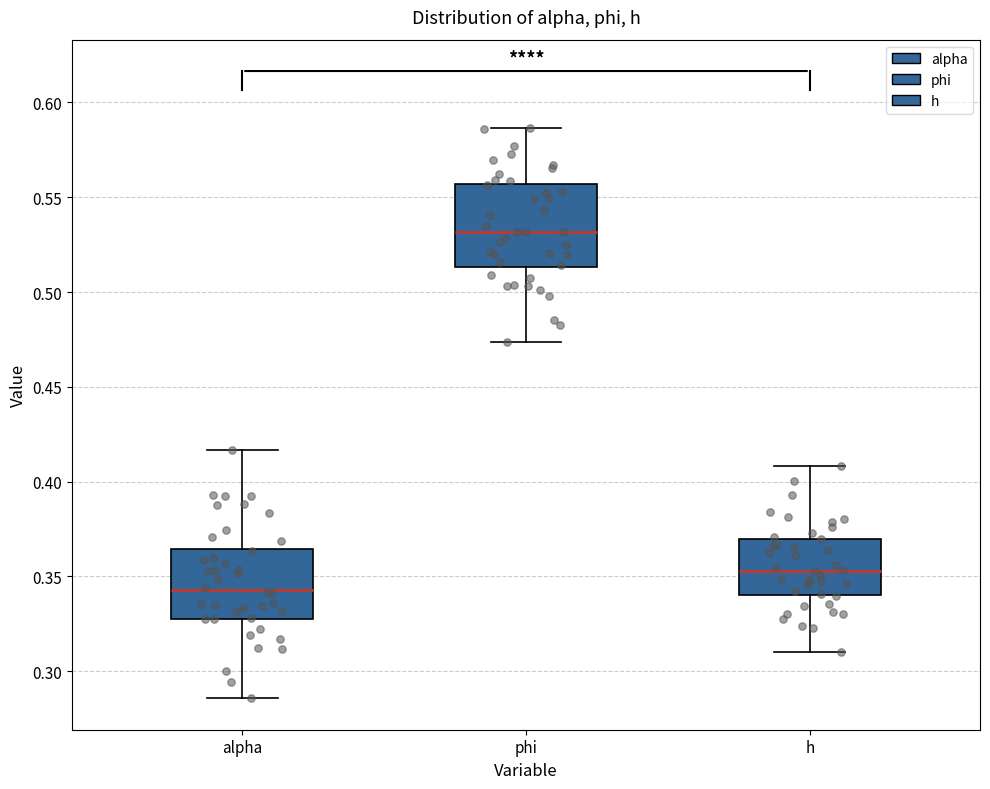

Which box is the tallest, from its lower edge to its upper edge?

phi